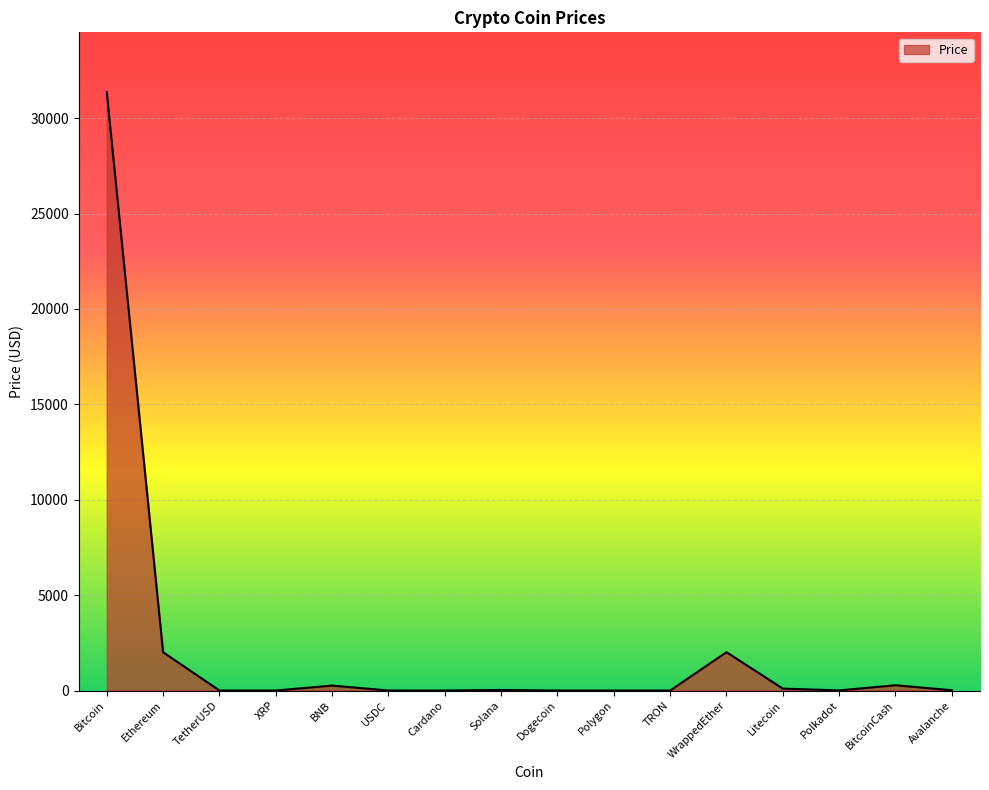

What is the sum of all values?

36067.5